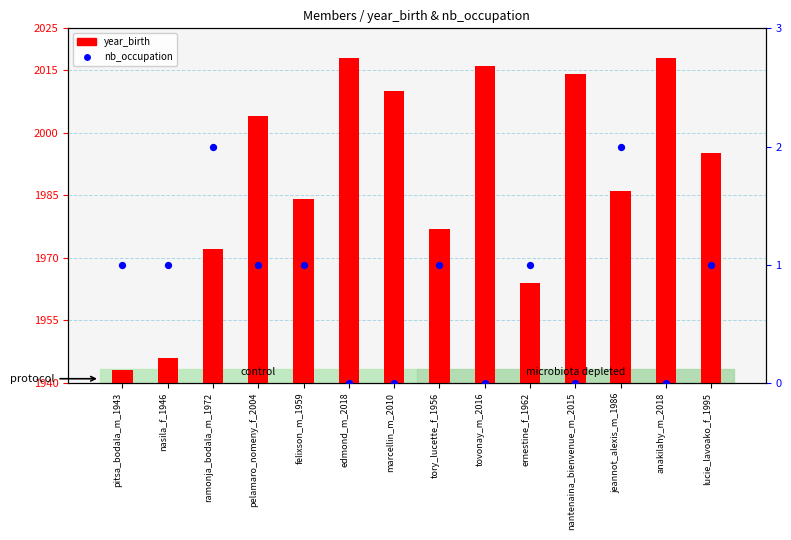

Which series contains the lowest Y value?

nb_occupation